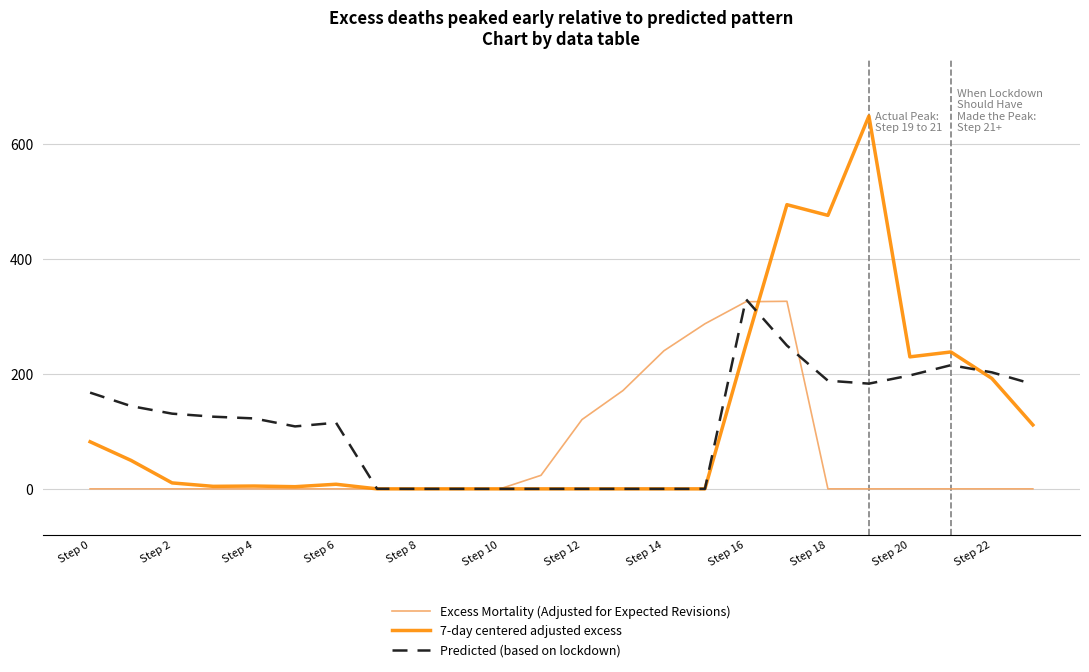

What is the maximum value for Predicted (based on lockdown)?

330.3